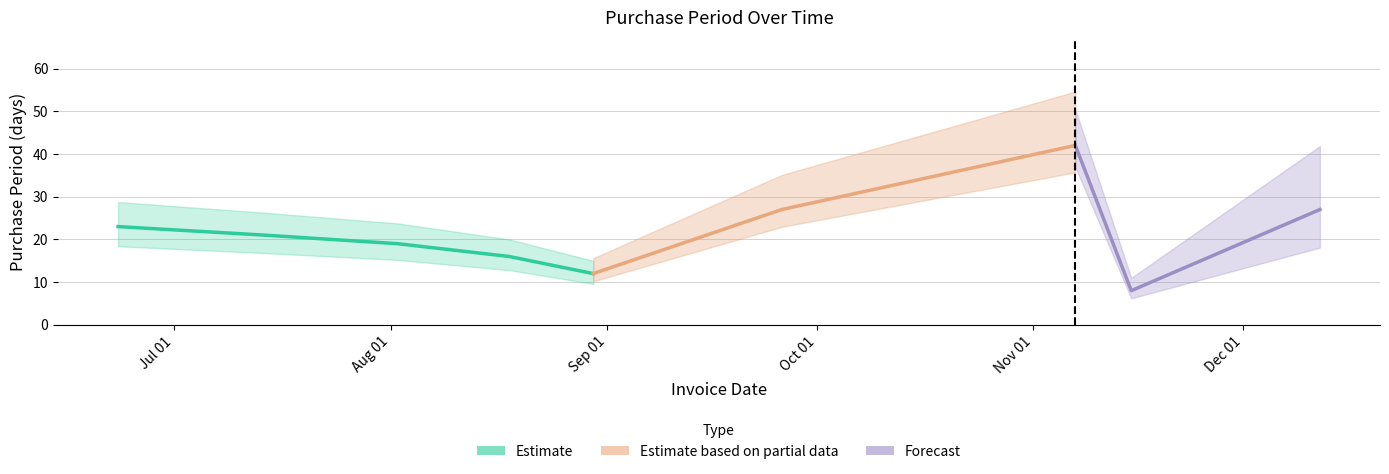

Reading left to right, extract all data points from this chart.

2017-06-23=23	2017-07-14=21	2017-08-02=19	2017-08-18=16	2017-08-30=12	2017-09-26=27	2017-11-07=42	2017-11-15=8	2017-12-12=27